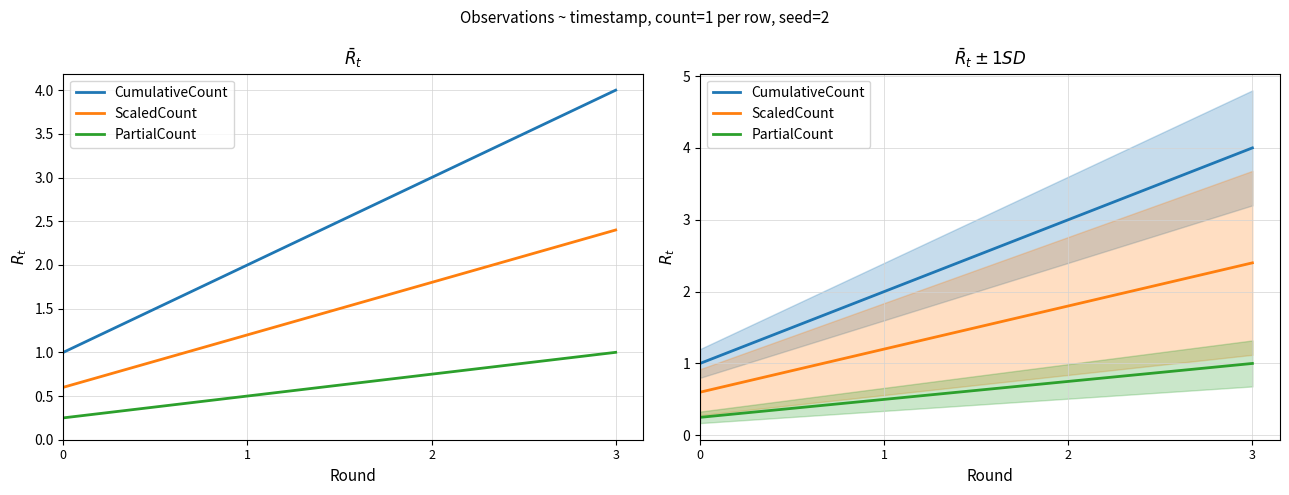

Which series has the largest total across all categories?

CumulativeCount